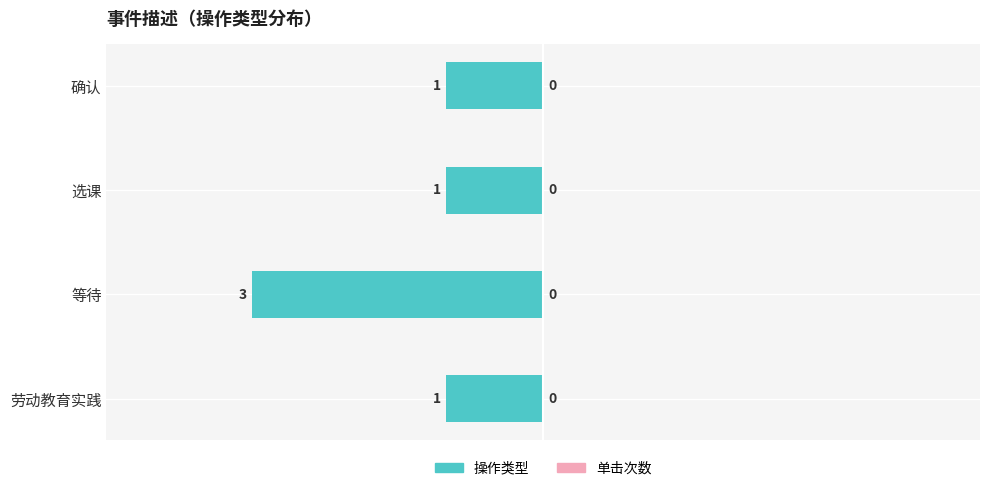

How many bars are there in total?

4